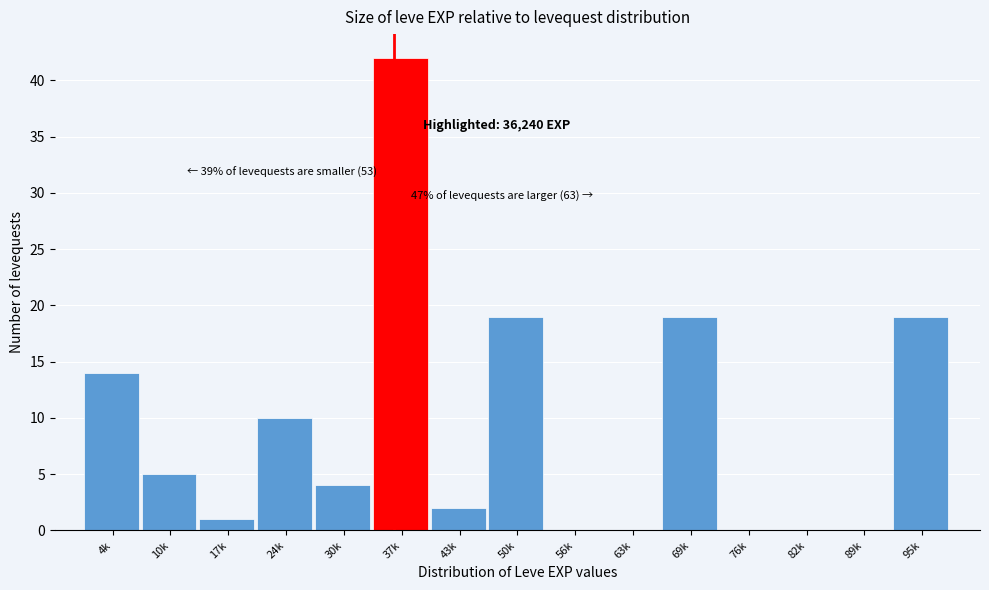

Reading left to right, list all the values displayed in this chart.

4k=14	10k=5	17k=1	24k=10	30k=4	37k=42	43k=2	50k=19	56k=0	63k=0	69k=19	76k=0	82k=0	89k=0	95k=19